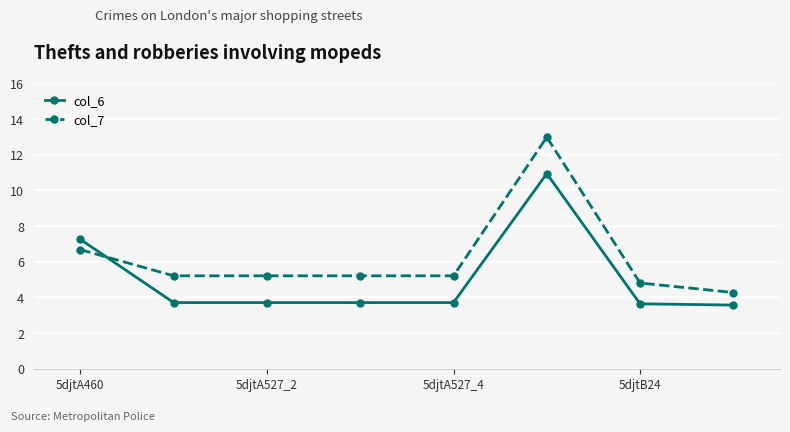

What are all the series names shown in the legend?

col_6, col_7